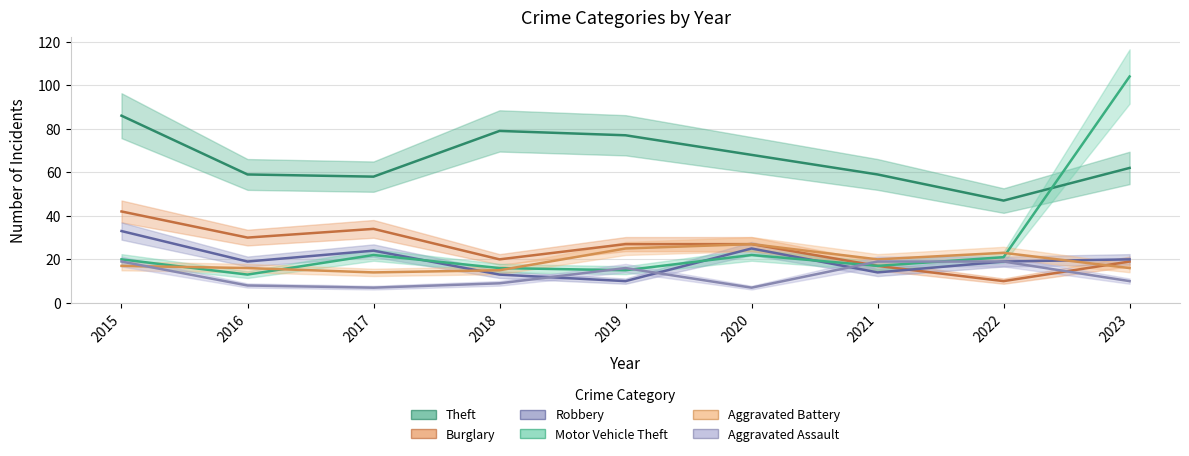

True or false: Motor Vehicle Theft has more than 2 points higher than both neighbors.

False